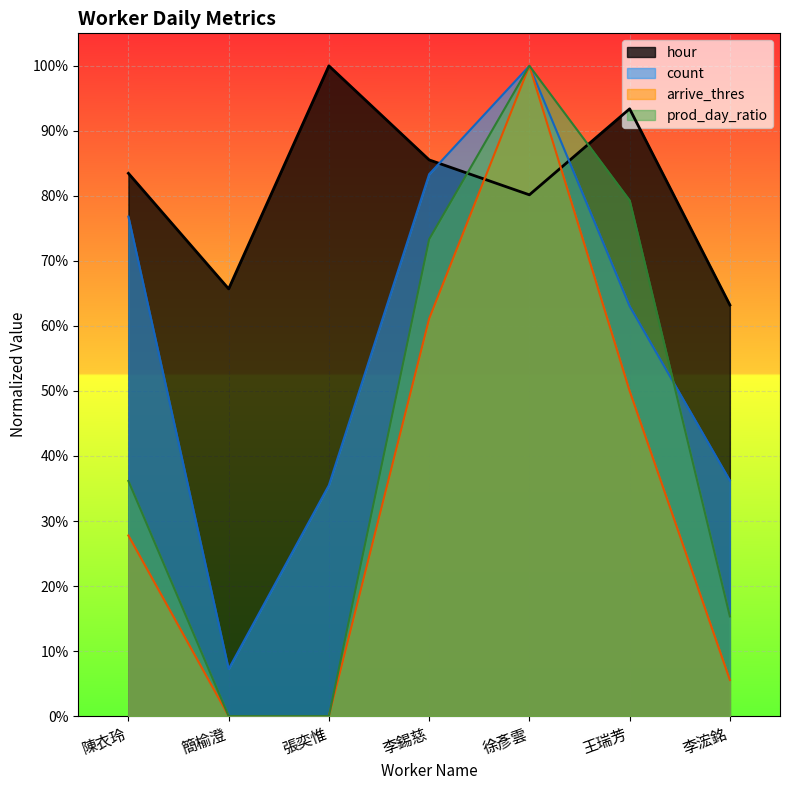

What is the label of the 2nd point from the right?

王瑞芳